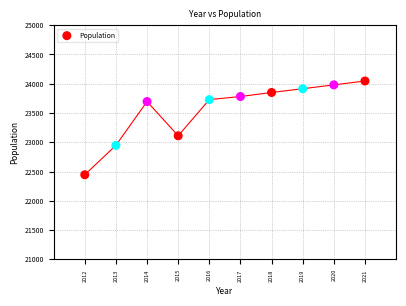

What is the range of Y values (max minus min)?

1602